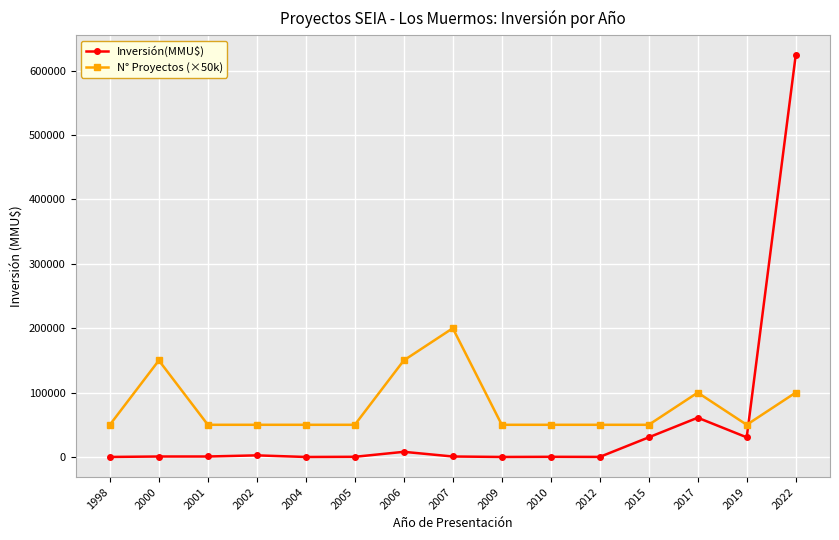

What is the average value of the N° Proyectos (×50k) series?

80000